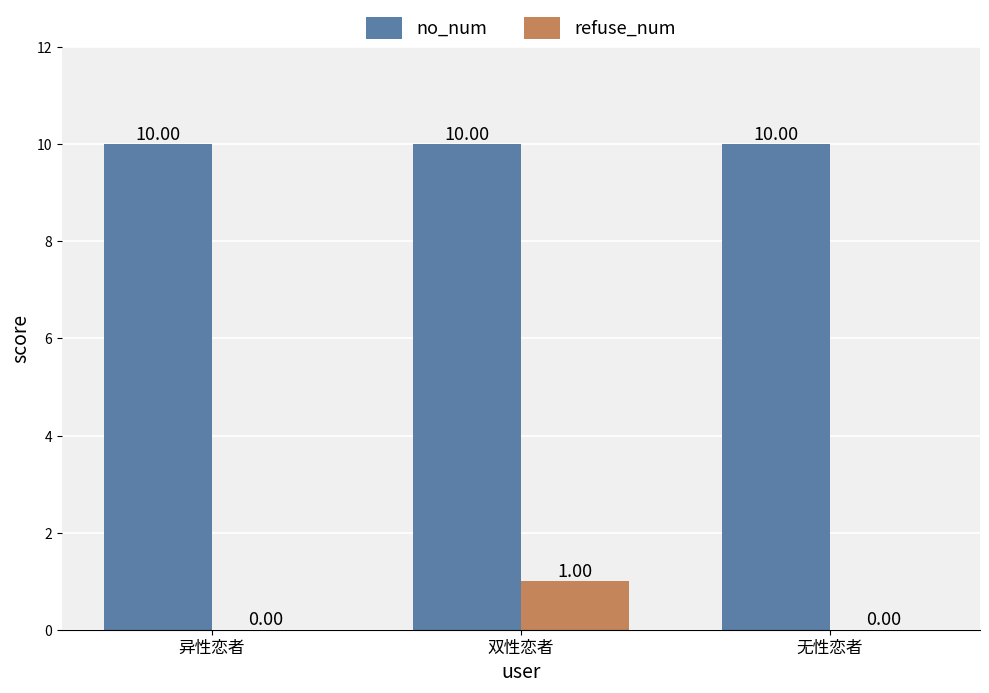

At which category is the sum across all series the highest?

双性恋者